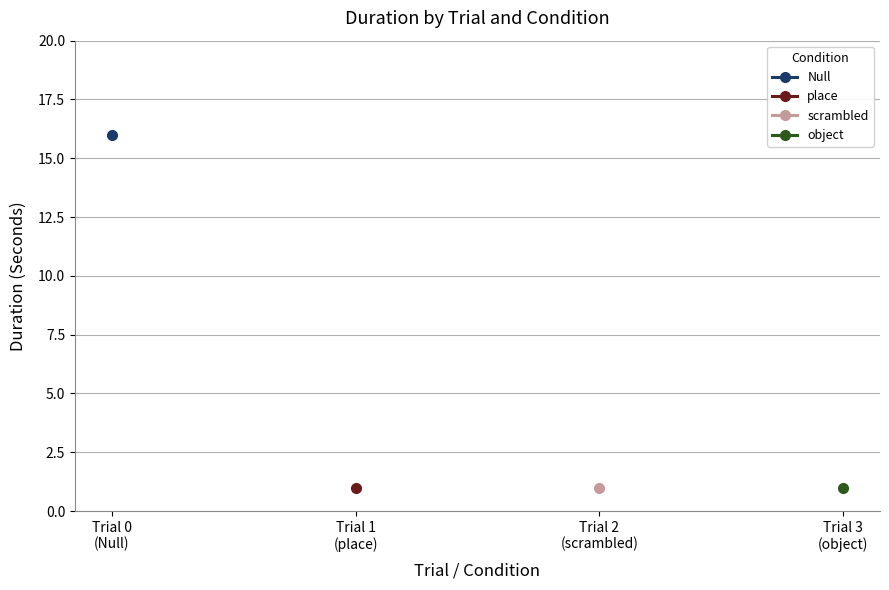

Where is place nearest to the value 8?

1